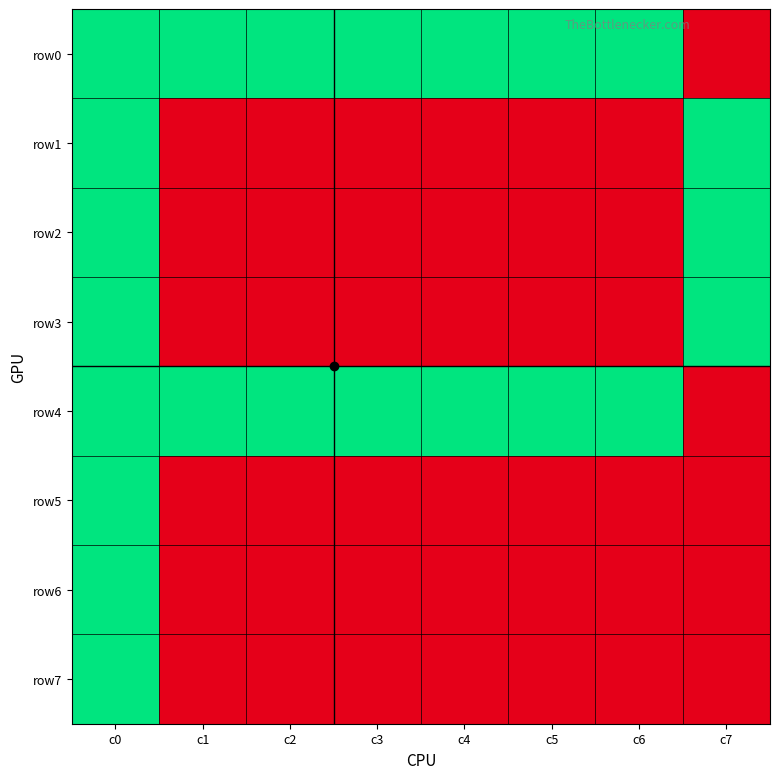

Rank the series by their maximum value, from highest to lowest.

row0, row1, row2, row3, row4, row5, row6, row7